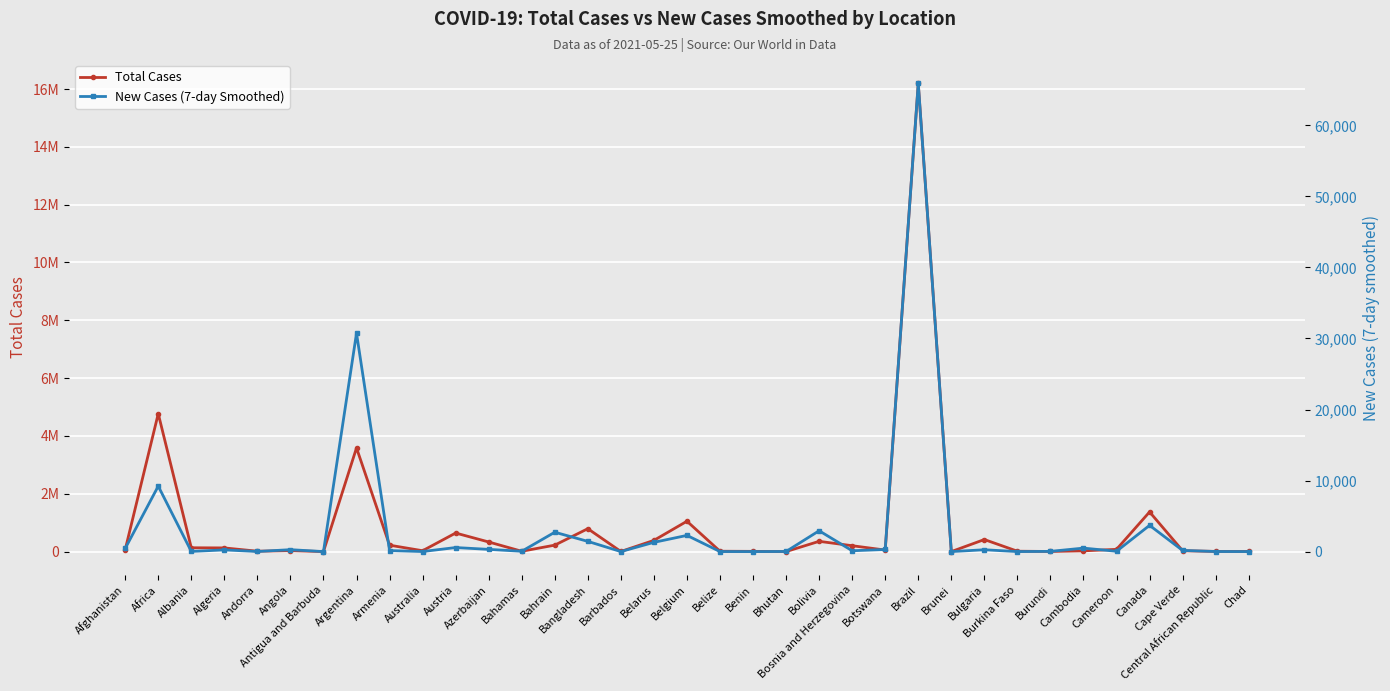

Is the value of Total Cases at Azerbaijan greater than the value of New Cases (7-day Smoothed) at Bahrain?

Yes